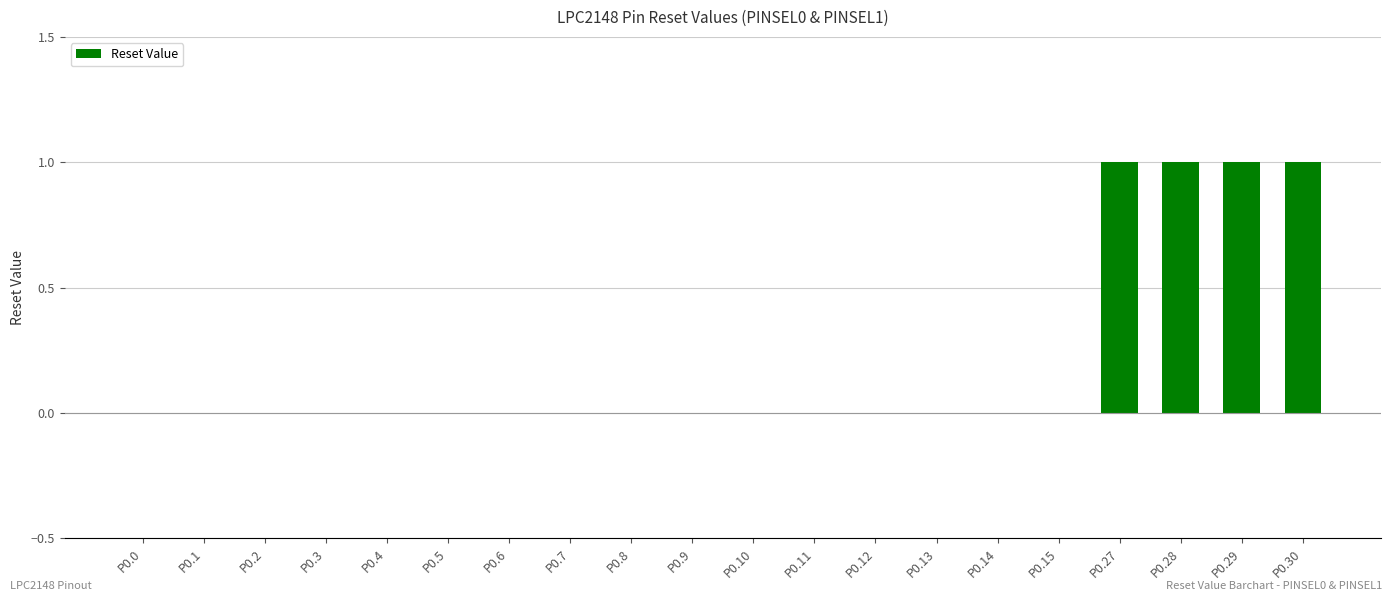

Is it true that the value at P0.4 is 0?

True